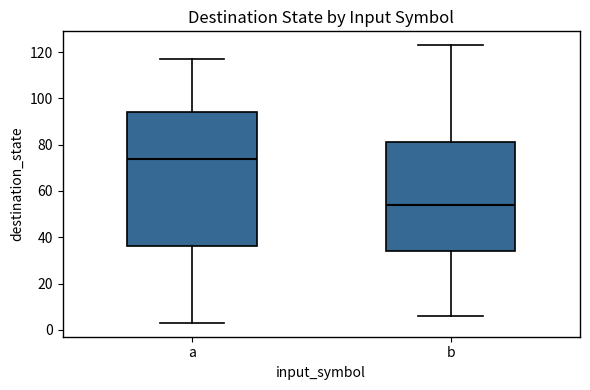

Reading left to right, transcribe this box plot: for each box, give where its median line is, the range the box spans, and where its two whiskers end, as read against the y-axis. The values are not printed on the chart, so give them approximately, as read against the axis.

a: median 74, box 36 to 94, whiskers 4 to 118
b: median 54, box 34 to 82, whiskers 6 to 124